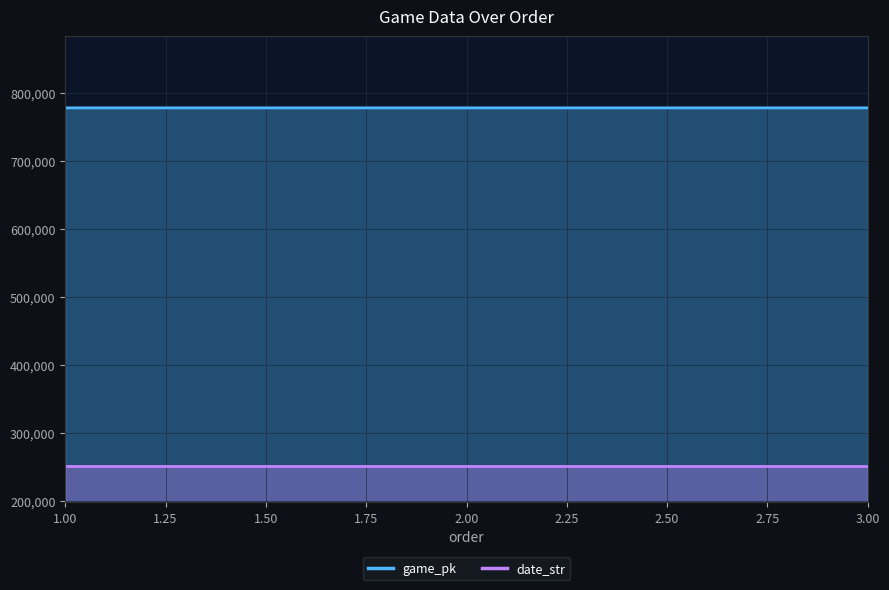

What is the sum of all game_pk values?

2334915